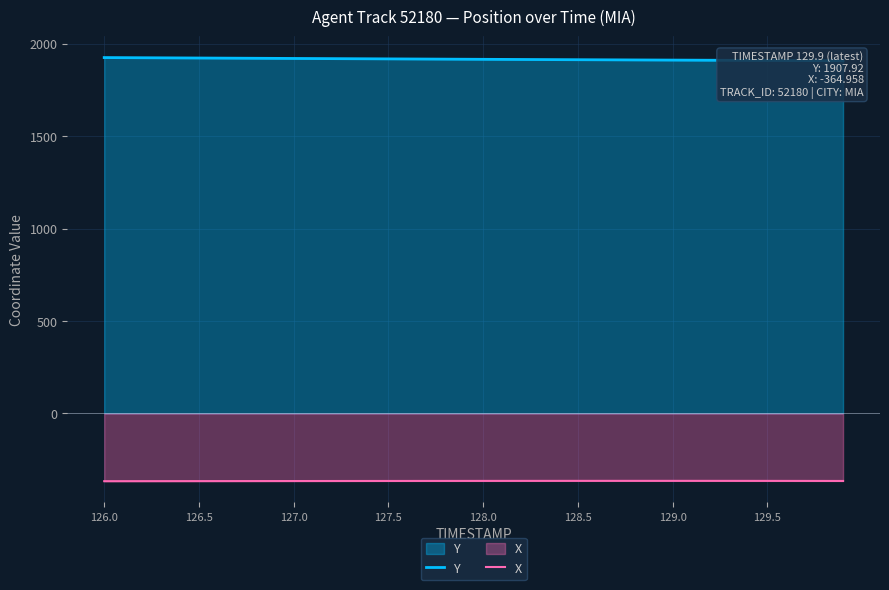

True or false: X and Y intersect in this chart.

False